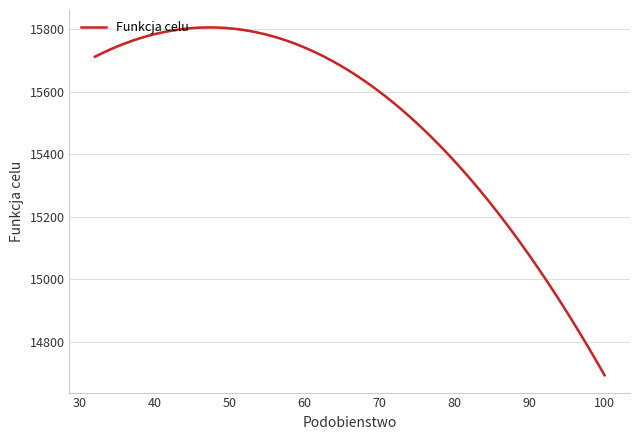

What is the maximum value shown in the chart?

15806.5